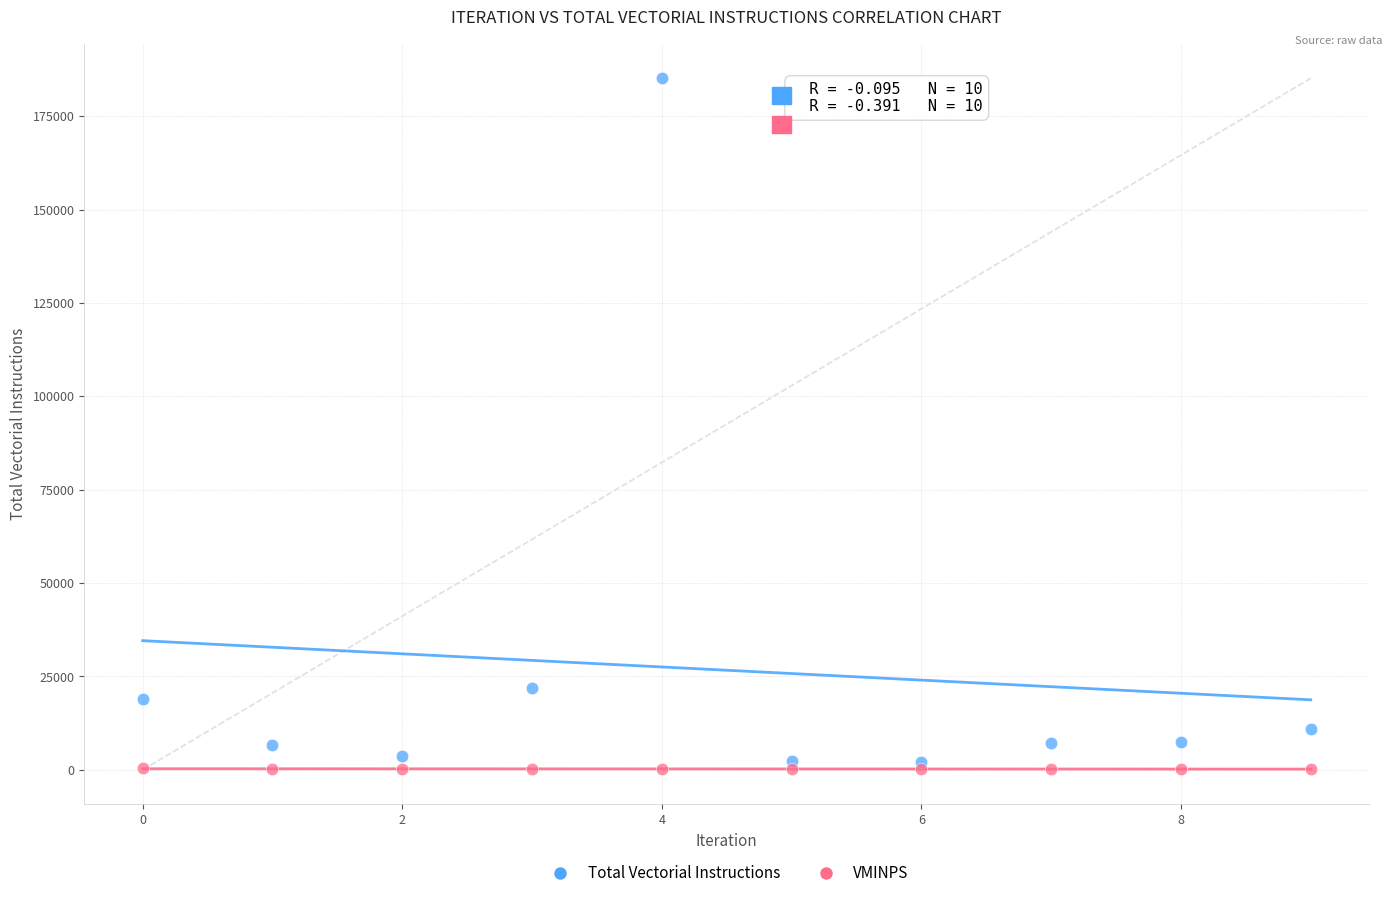

Which series contains the highest Y value?

Total Vectorial Instructions